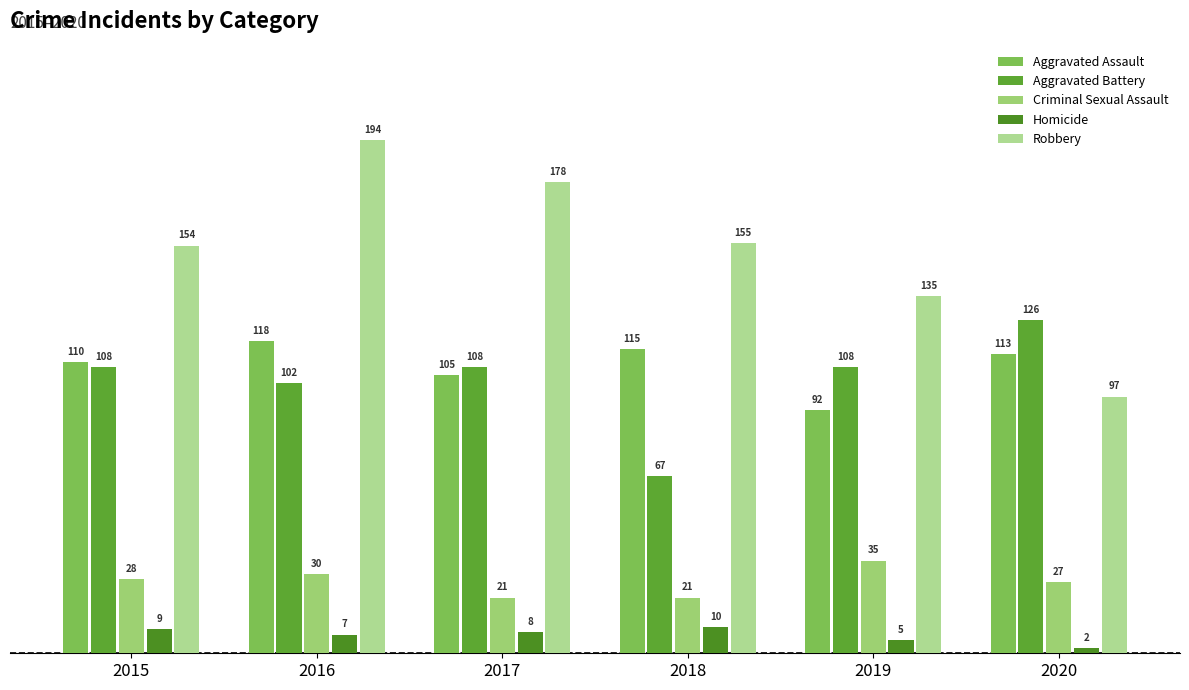

How many bars are there in total?

30